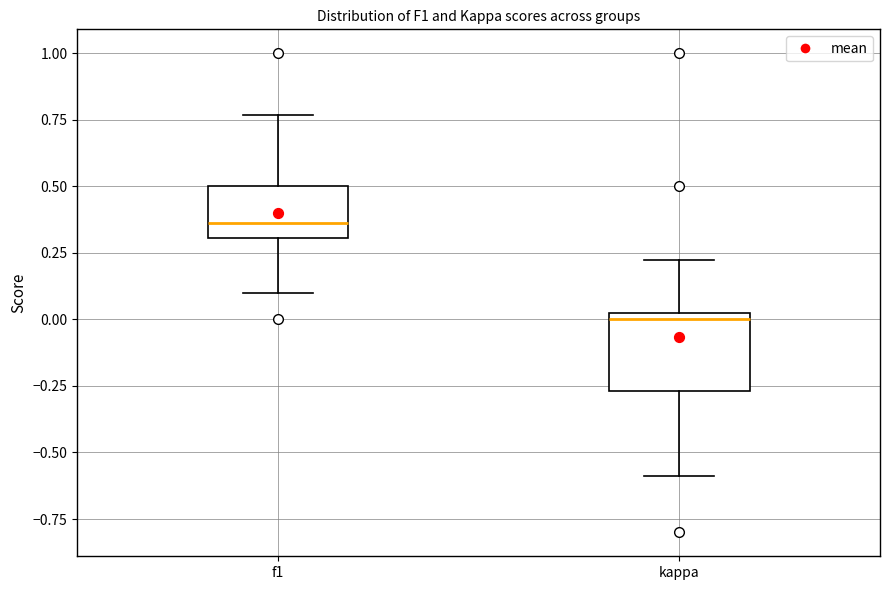

Where is the upper edge of the box for kappa on the y-axis? The values are not printed on the chart, so give them approximately, as read against the axis.

0.00